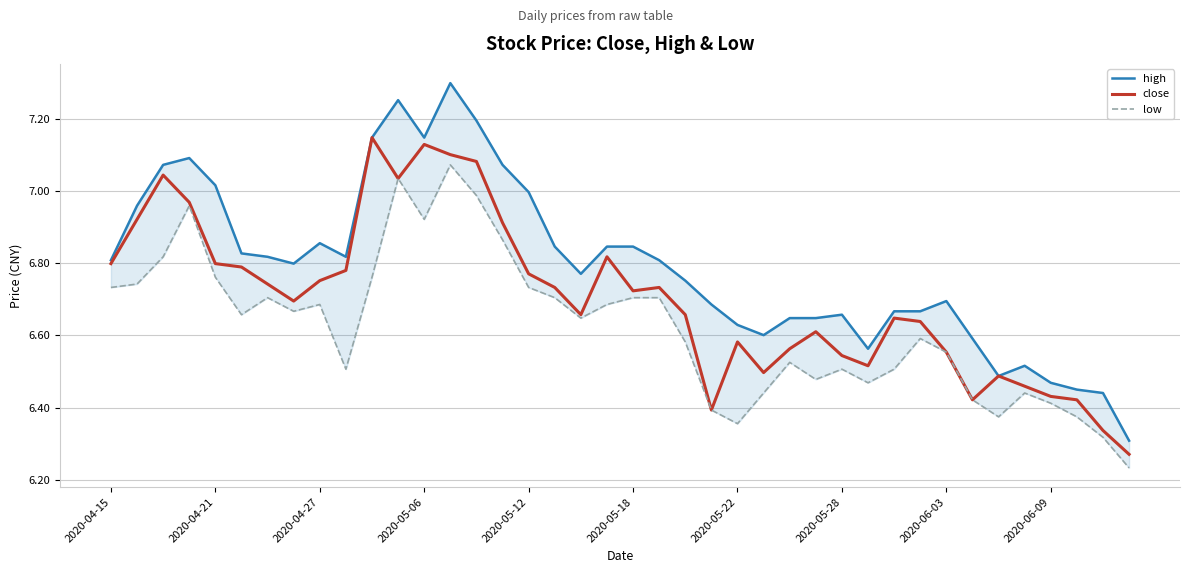

True or false: close and low intersect in this chart.

False